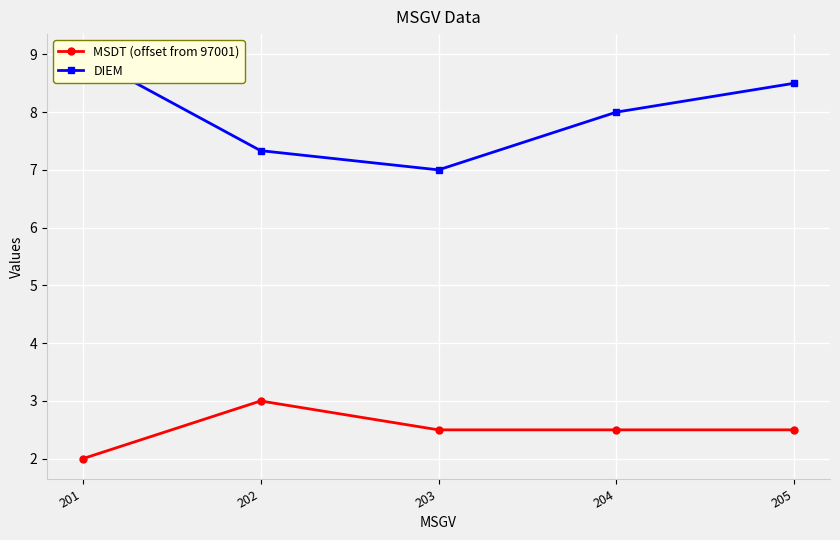

The MSDT (offset from 97001) series shows 2.5 at 205. True or false?

True